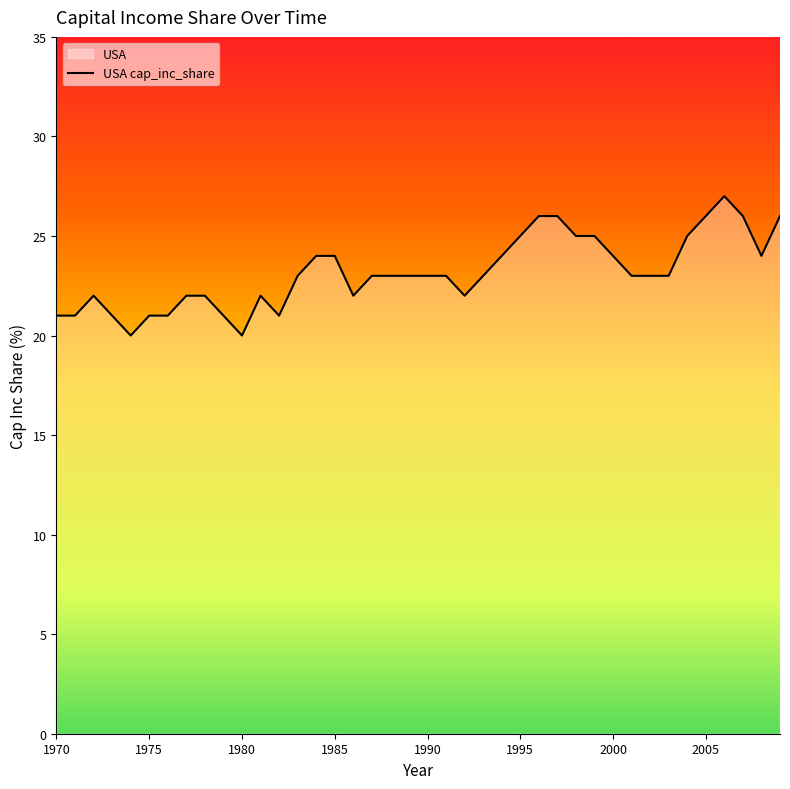

What is the maximum value shown in the chart?

27